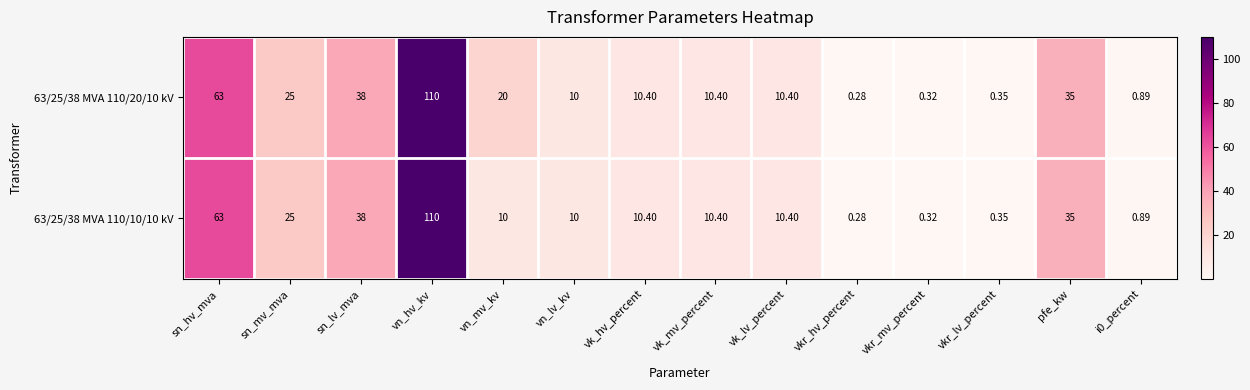

At which label is 63/25/38 MVA 110/20/10 kV closest to 55?

sn_hv_mva